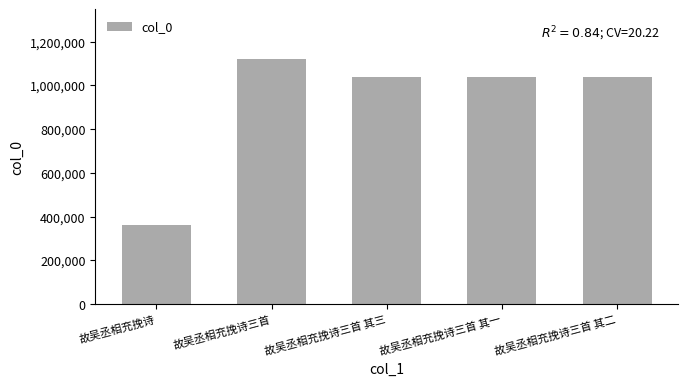

What position from the right is 故吴丞相充挽诗三首 其三?

3